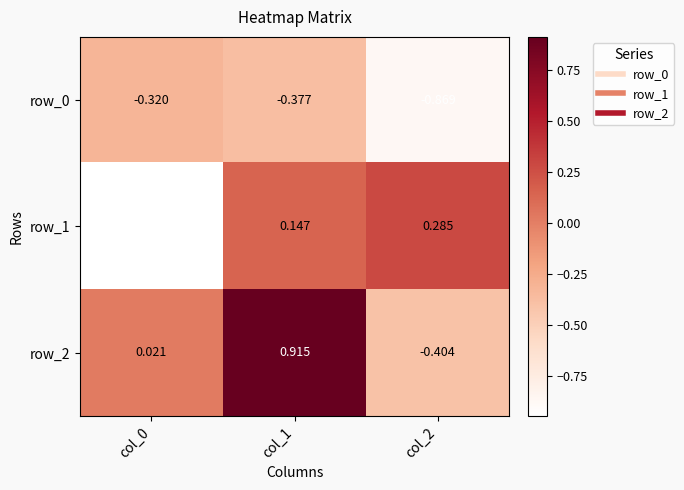

What is the average value of the row_0 series?

-0.5